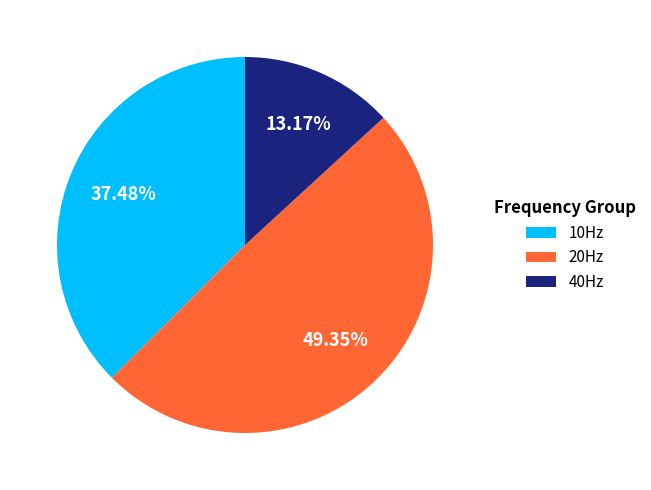

How many slices are in this pie chart?

3